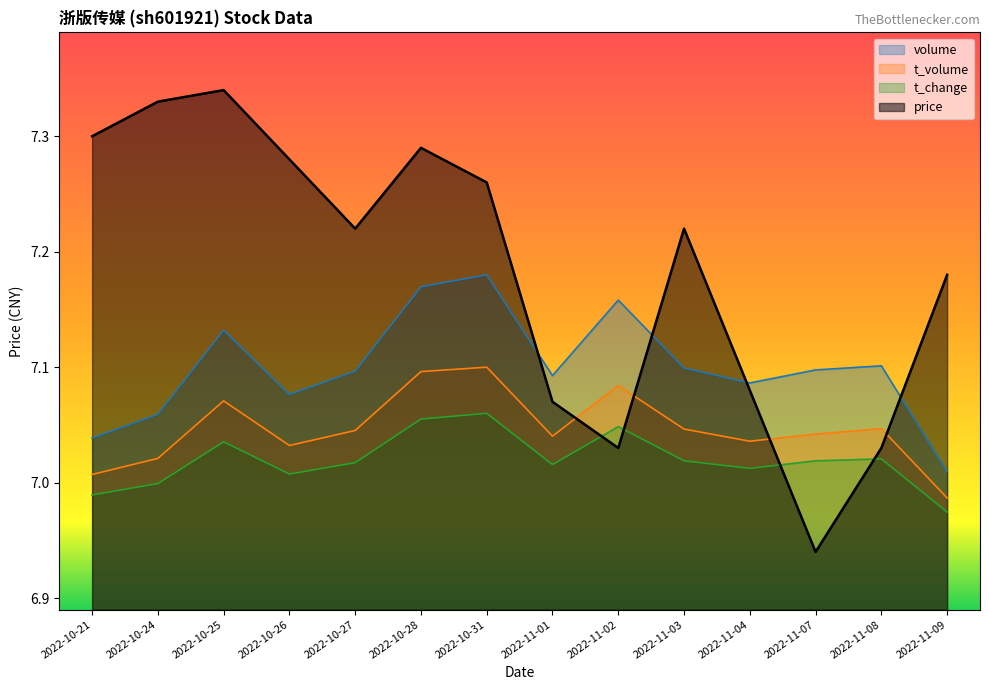

What are all the series names shown in the legend?

volume, t_volume, t_change, price